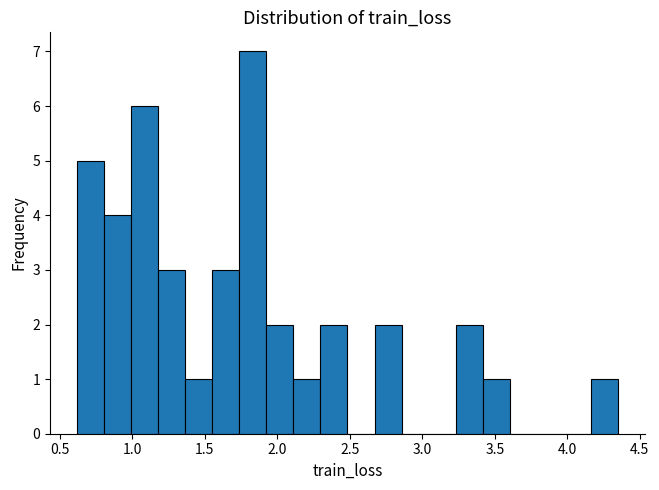

Read against the x-axis, roughly where is the centre of the tallest bar?

1.85